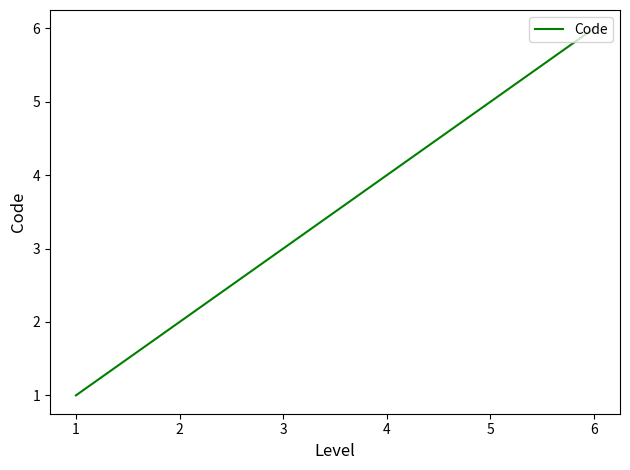

How many values are between 2 and 5?

4